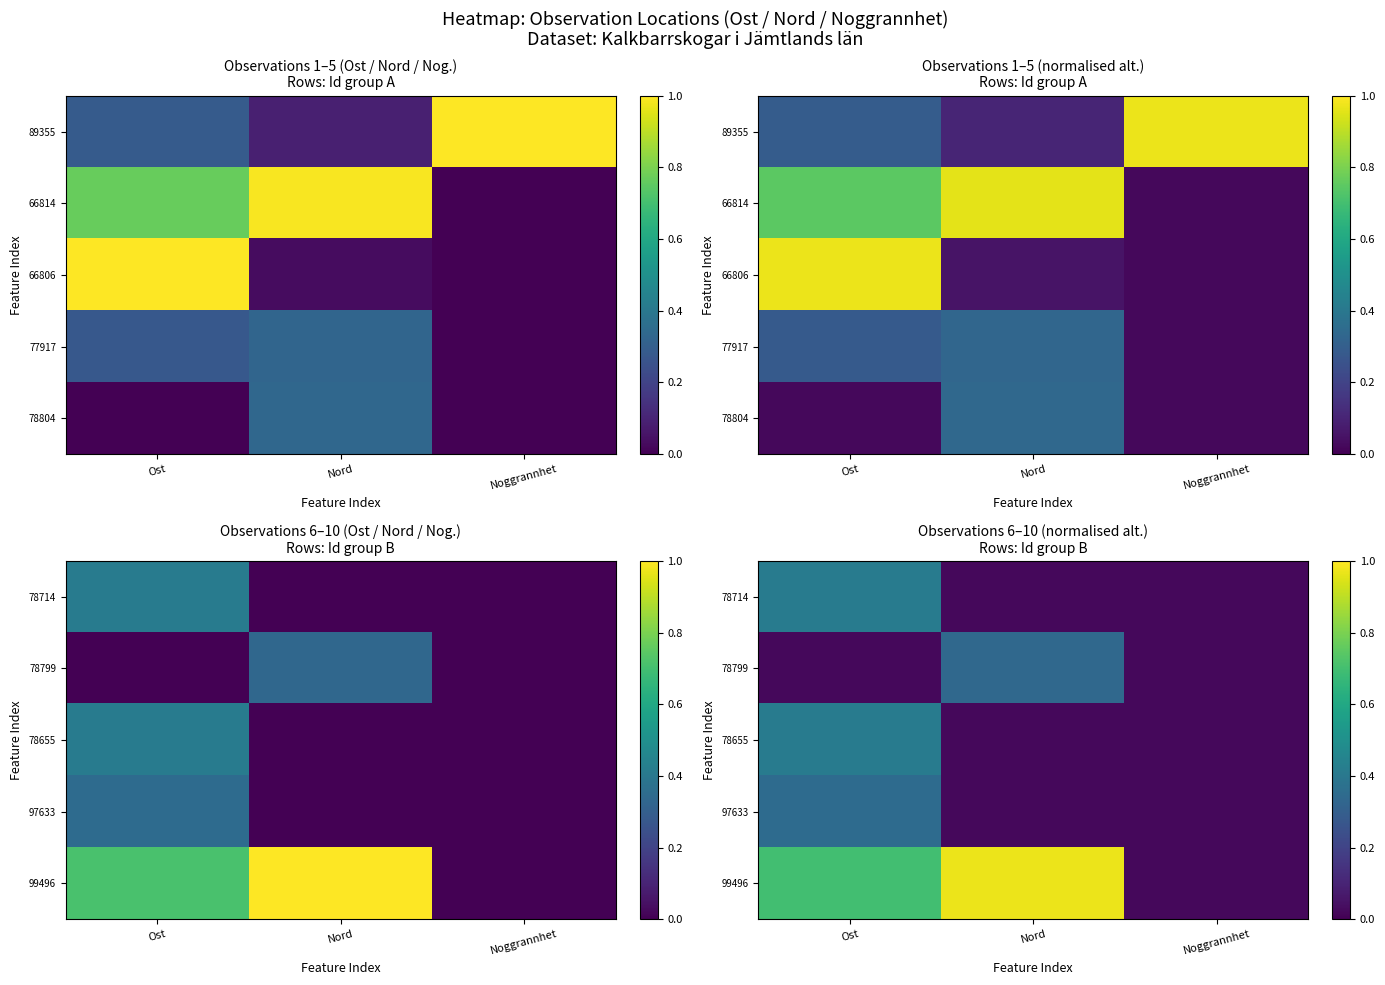

At which category does the chart reach its minimum across all series?

Noggrannhet